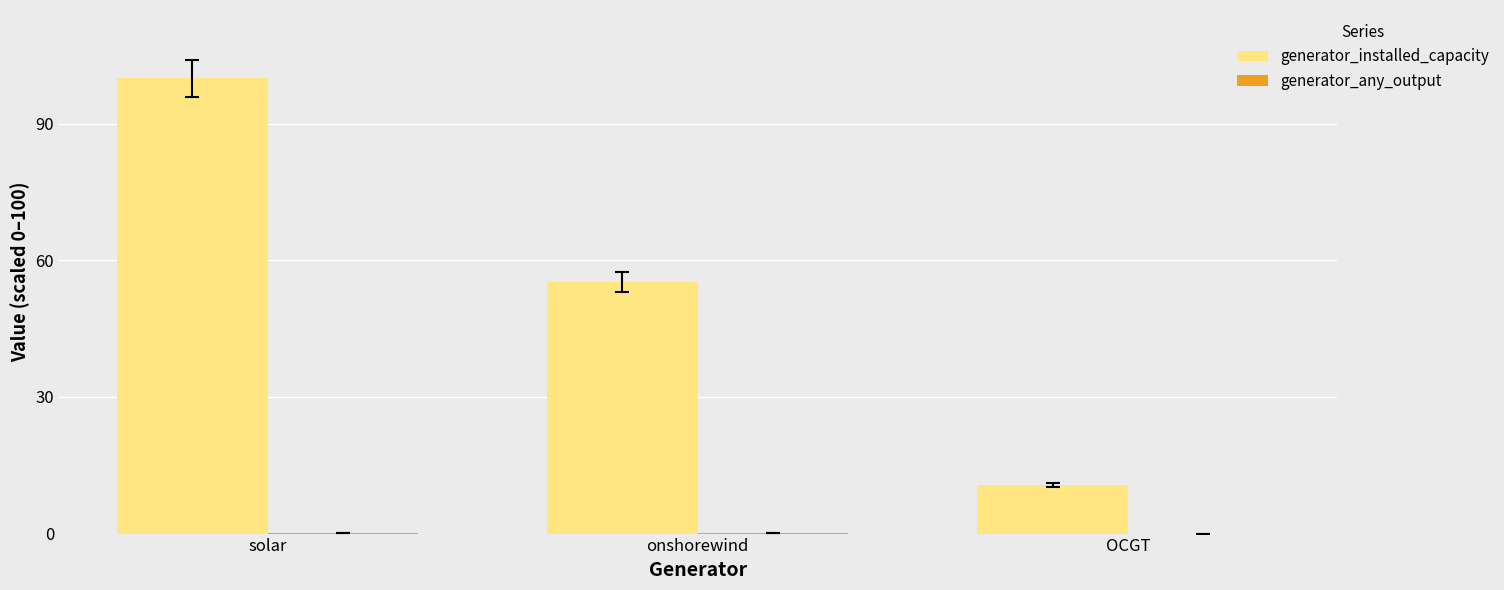

Which series changed the most between solar and OCGT?

generator_installed_capacity